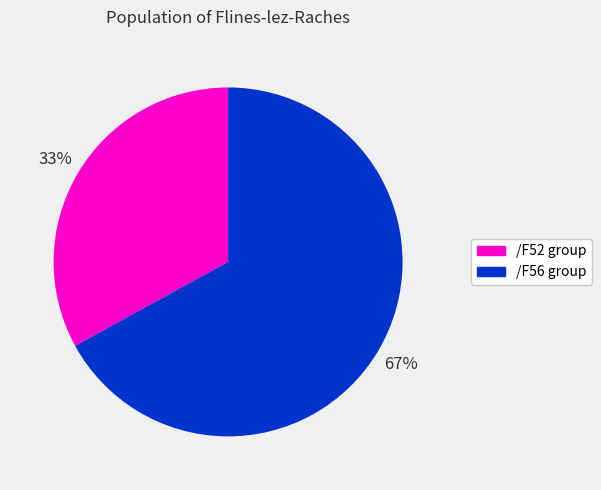

How many slices are in this pie chart?

2